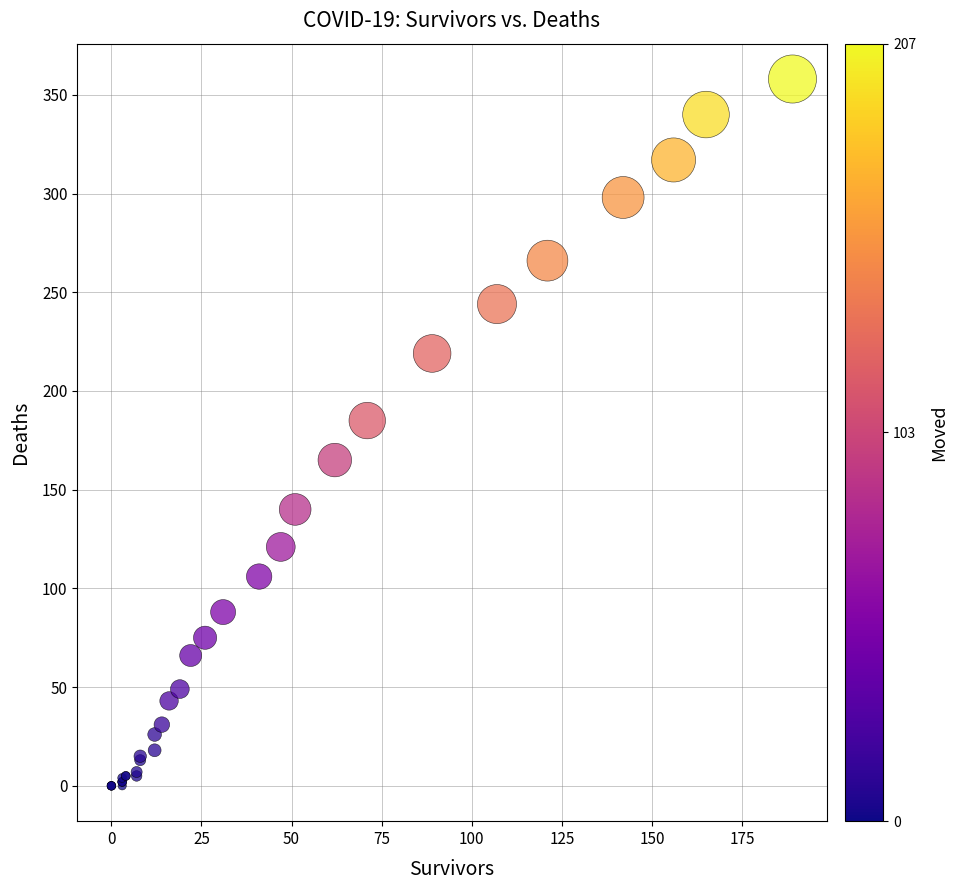

What Y value in the scatter plot is closest to 179?

185